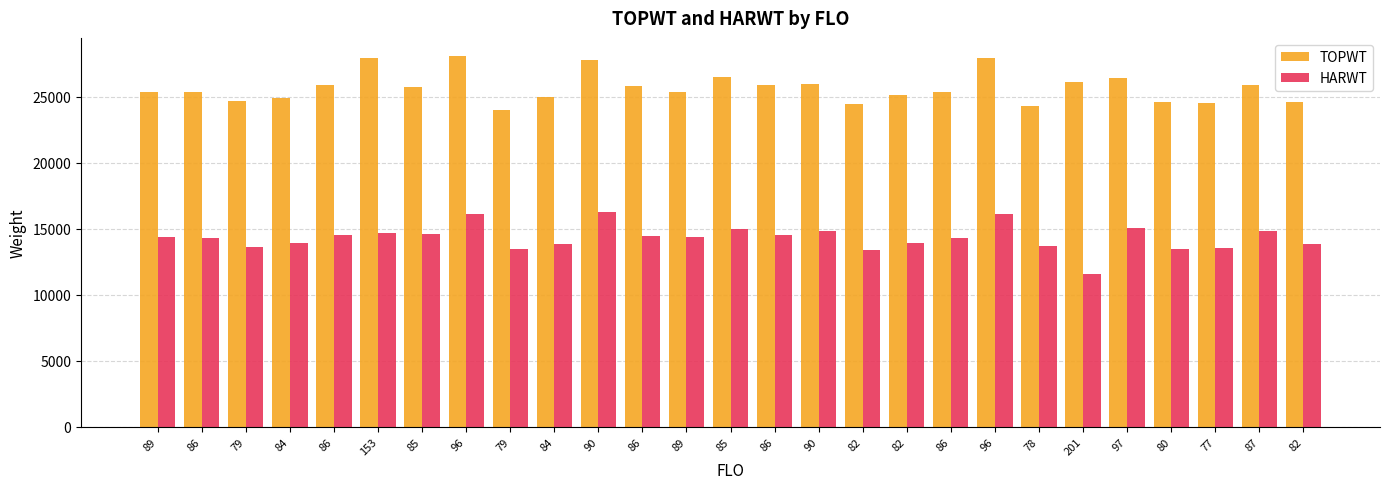

Count the number of categories in the chart.

27